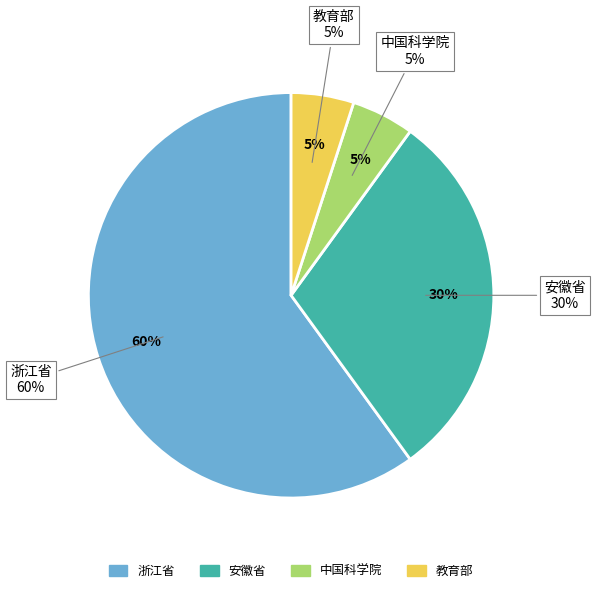

How many slices are in this pie chart?

2